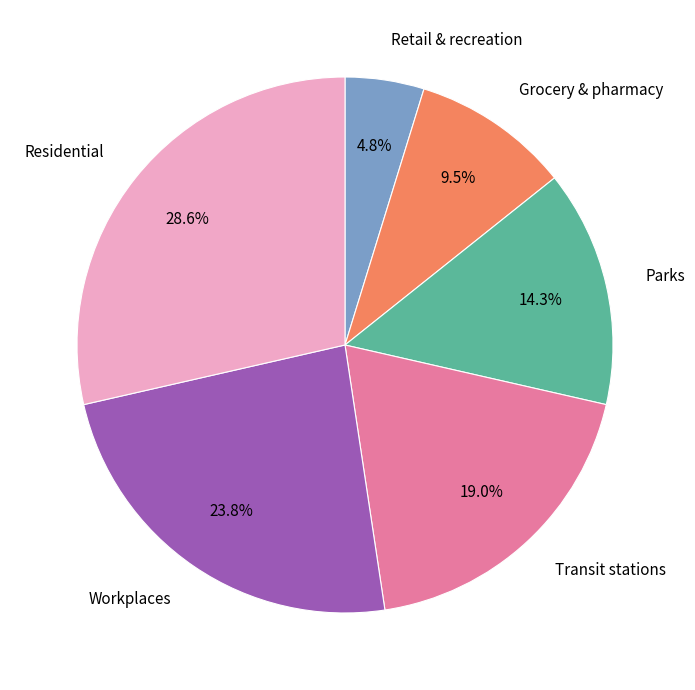

Rank the categories by value from highest to lowest.

Residential, Workplaces, Transit stations, Parks, Grocery & pharmacy, Retail & recreation